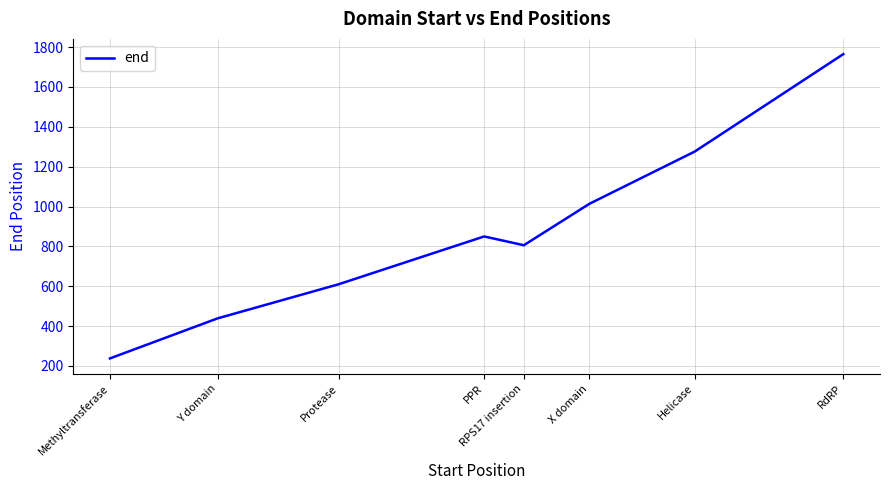

At which label is the value closest to 1001?

X domain